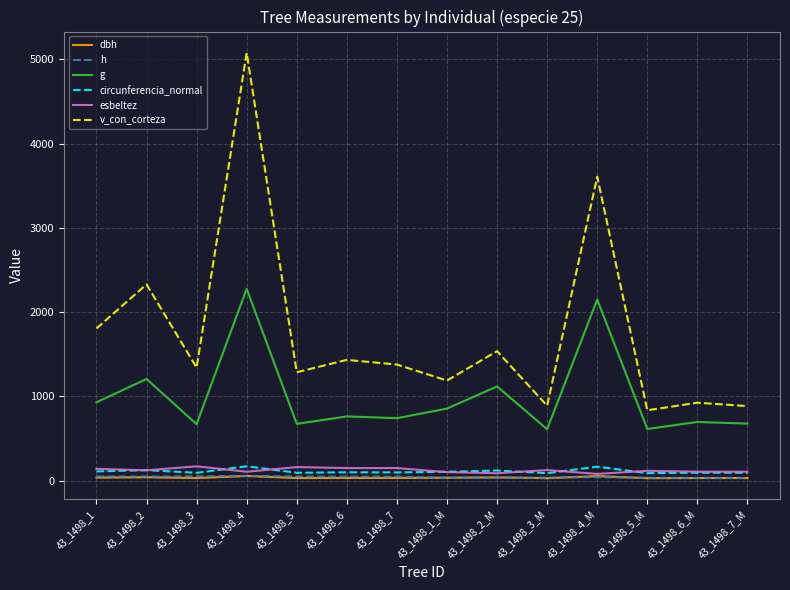

How many lines are shown in the chart?

6